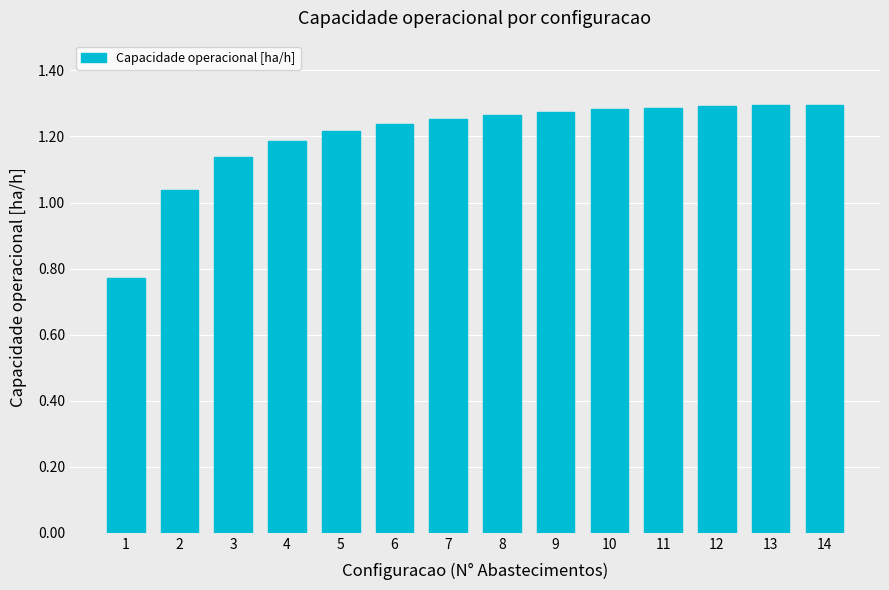

What is the sum of all values?

16.8